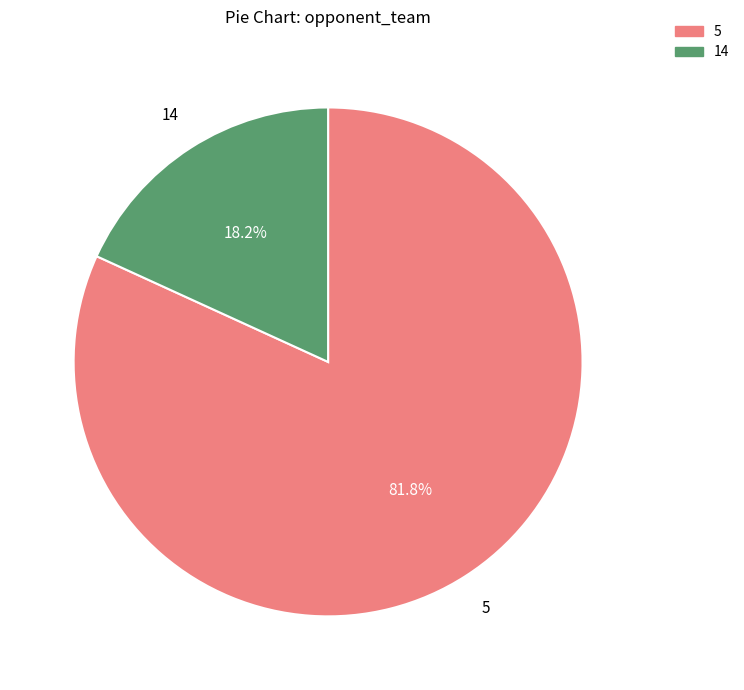

To the nearest percent, what percentage of the pie is 14?

18%